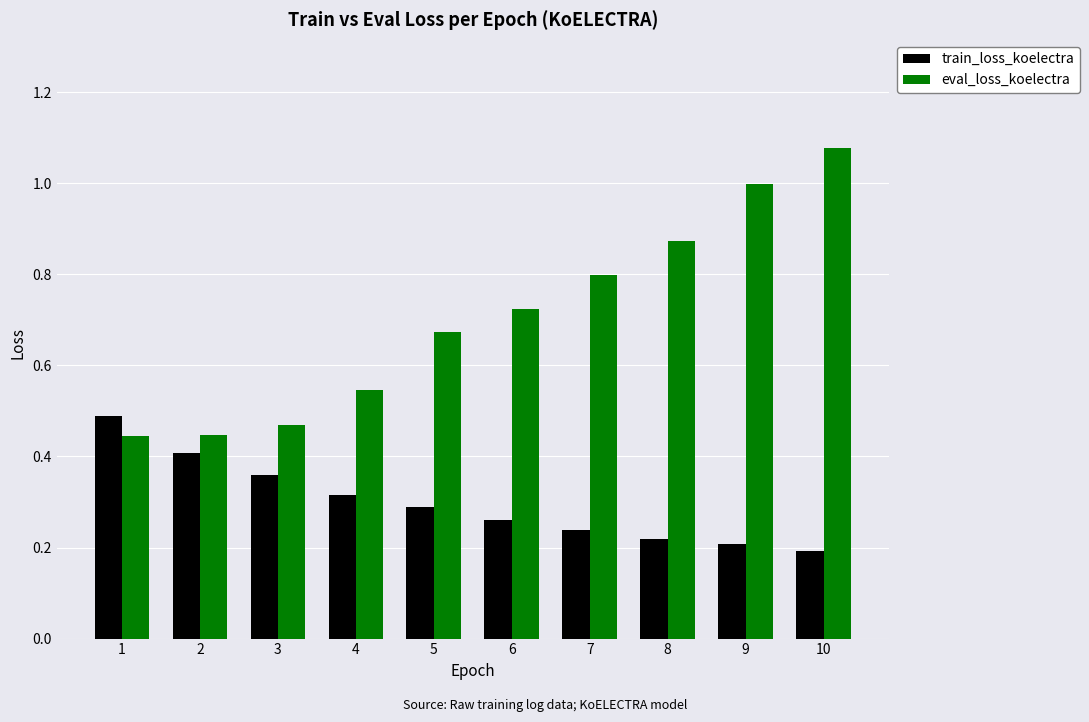

What is the sum of the train_loss_koelectra values at 2 and 7?

0.6